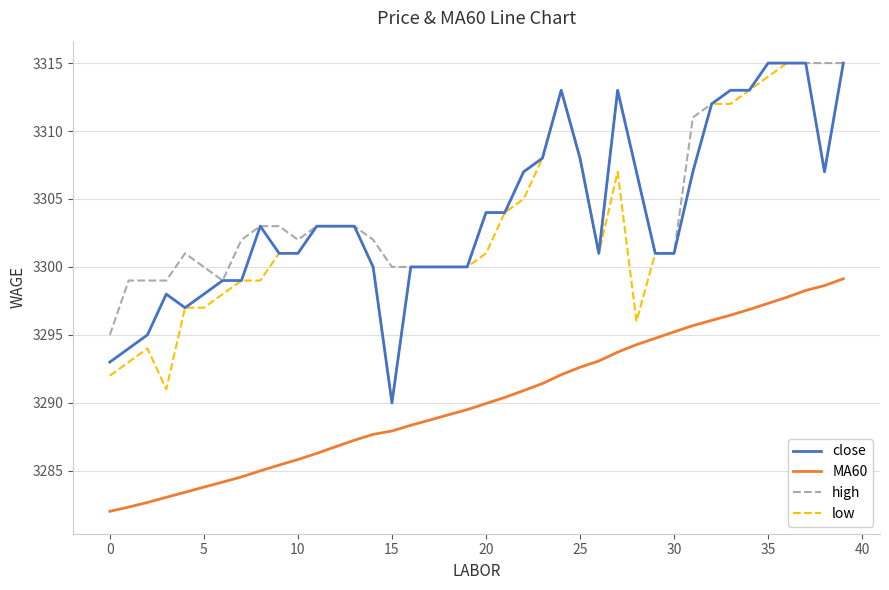

What is the maximum value shown in the chart?

3315.0